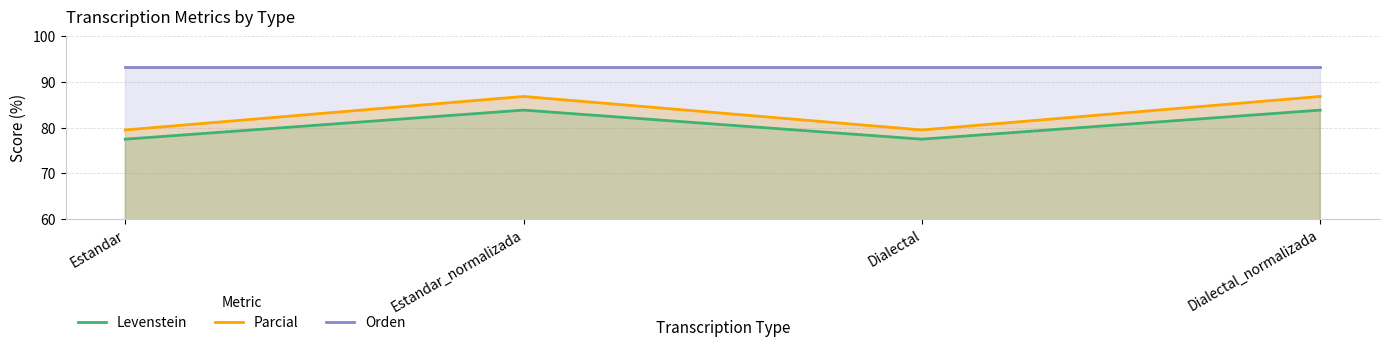

Which series has the largest total across all categories?

Orden